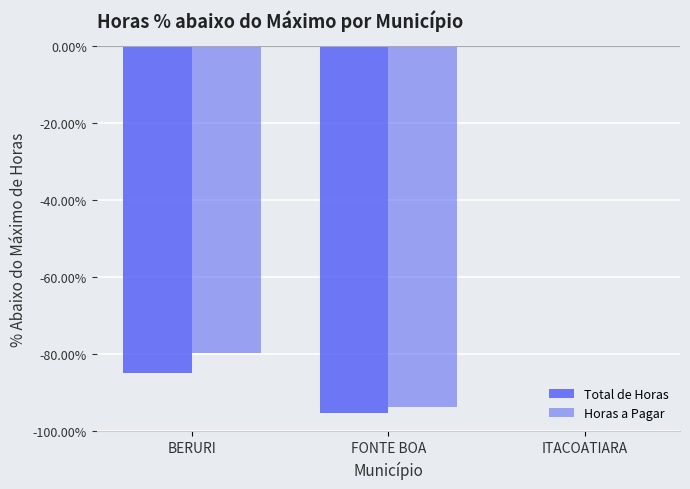

How many groups of bars are there?

3